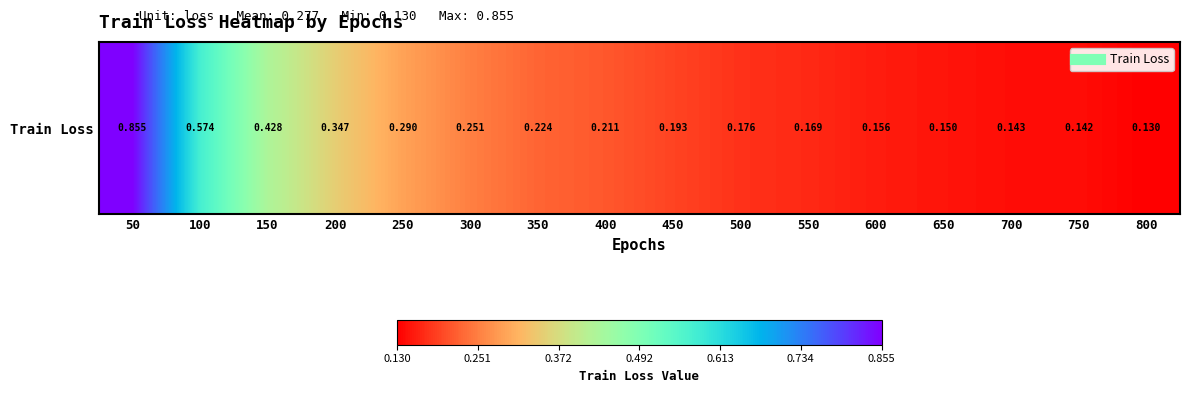

Reading right to left, what are all the values shown in this chart?

800=0.1	750=0.1	700=0.1	650=0.1	600=0.2	550=0.2	500=0.2	450=0.2	400=0.2	350=0.2	300=0.3	250=0.3	200=0.3	150=0.4	100=0.6	50=0.9